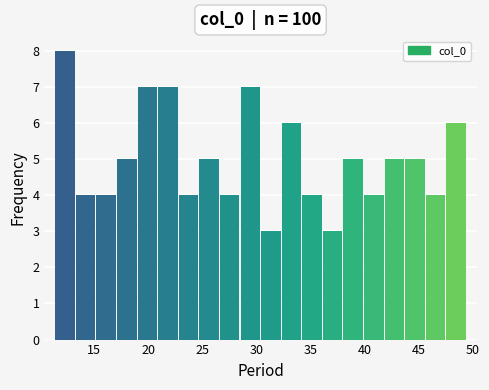

Read against the x-axis, roughly where is the centre of the tallest bar?

12.5